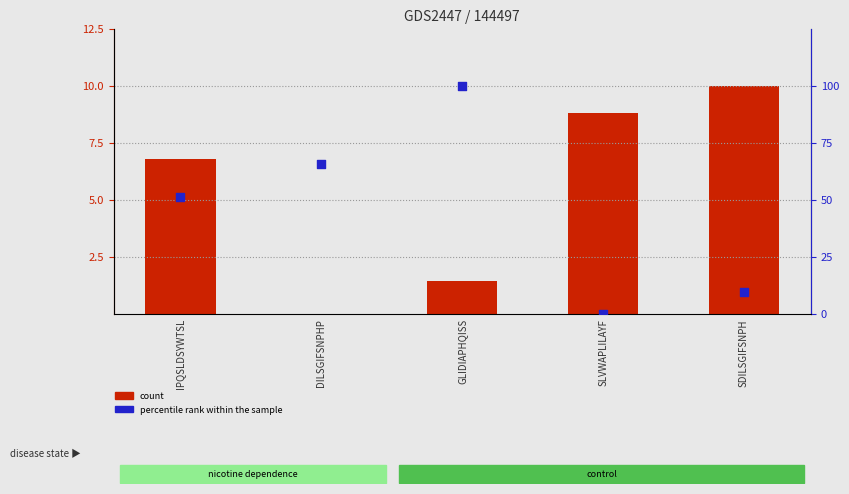

What are all the series names shown in the legend?

count, percentile rank within the sample